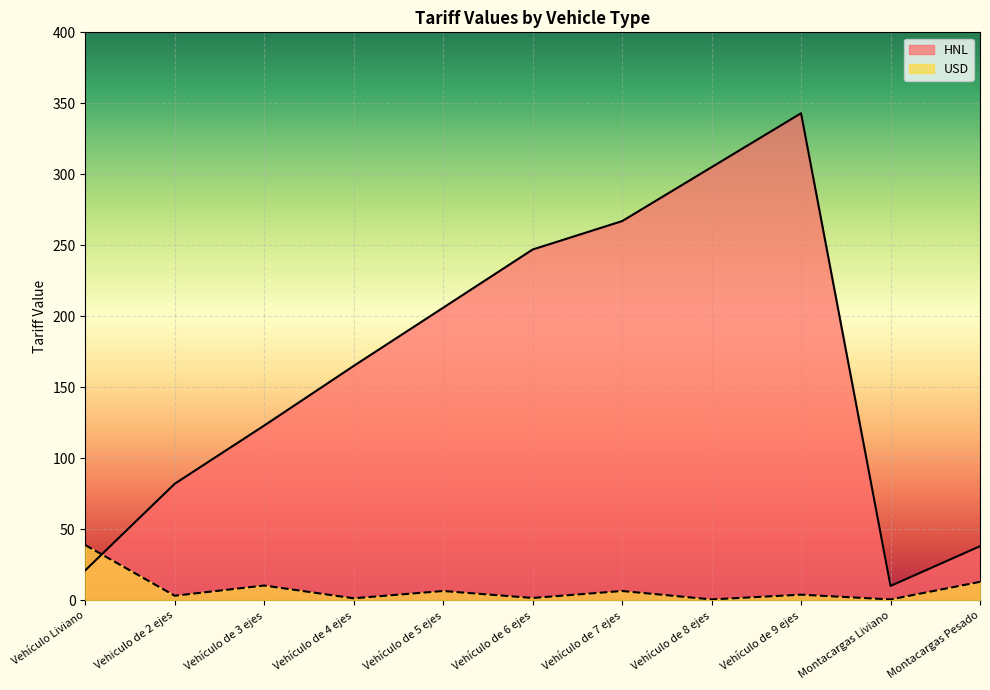

Reading left to right, transcribe all the data shown in this chart.

HNL: 21.0	82.0	123.0	165.0	206.0	247.0	267.0	305.0	343.0	10.0	38.0
USD: 38.8	3.1	10.3	1.3	6.4	1.5	6.4	0.5	3.9	0.5	12.9